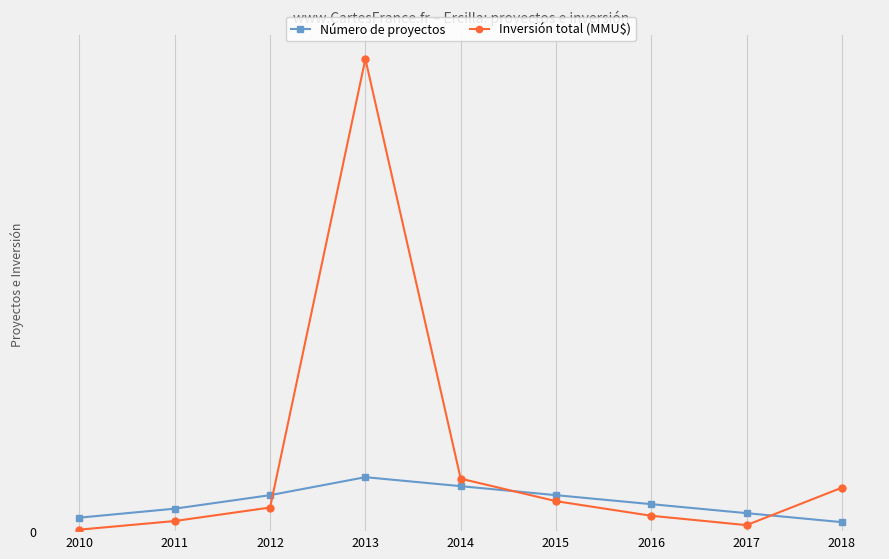

What are all the series names shown in the legend?

Número de proyectos, Inversión total (MMU$)